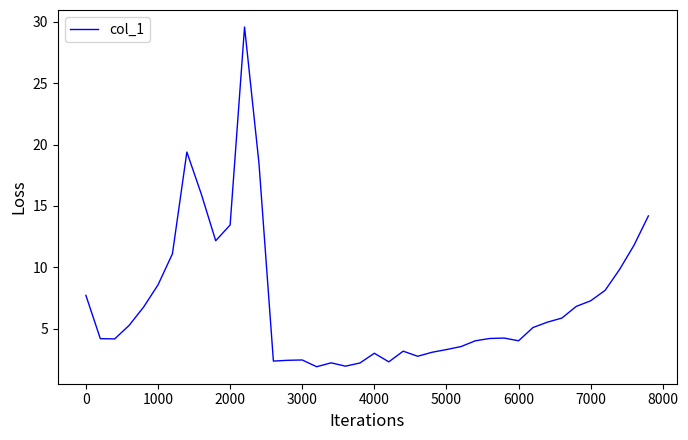

What is the difference between the maximum and minimum values?

27.7